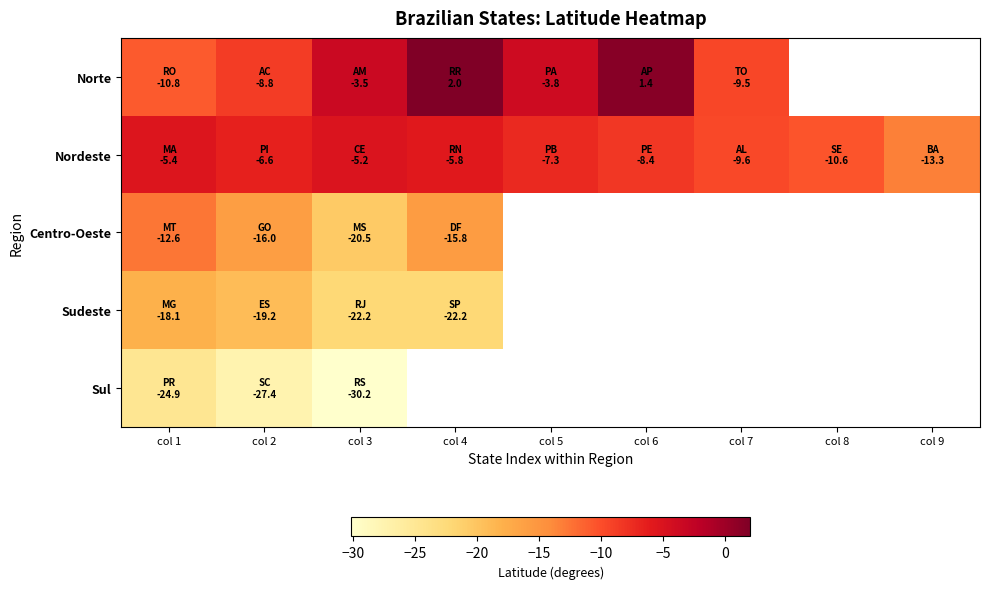

What is the difference between the highest and lowest values at col 7?

0.2